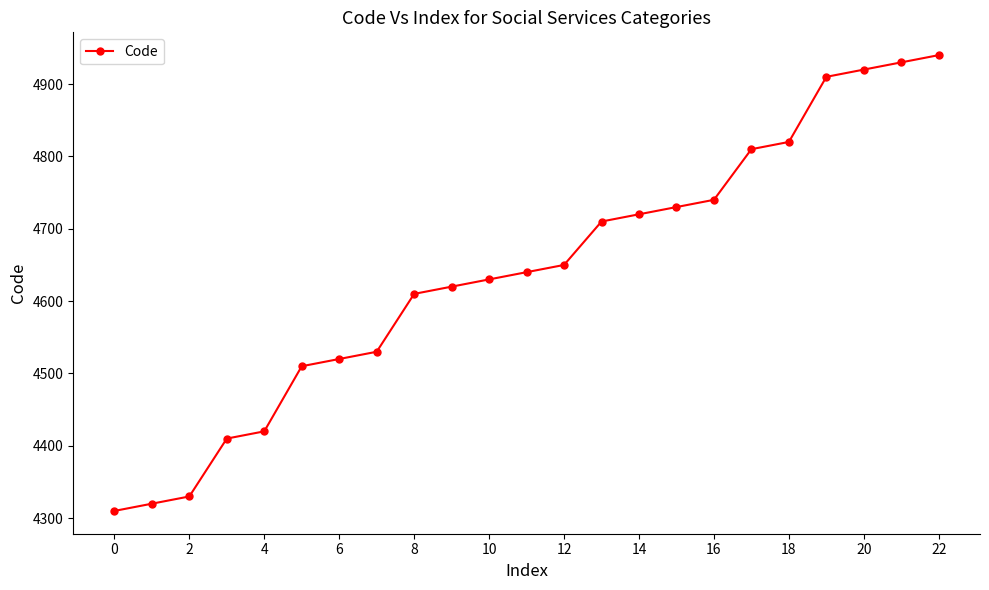

What is the value of the 7th point from the left?

4520